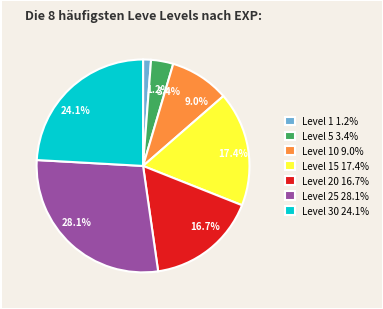

What portion of the pie excludes 9.0%?

91.0%